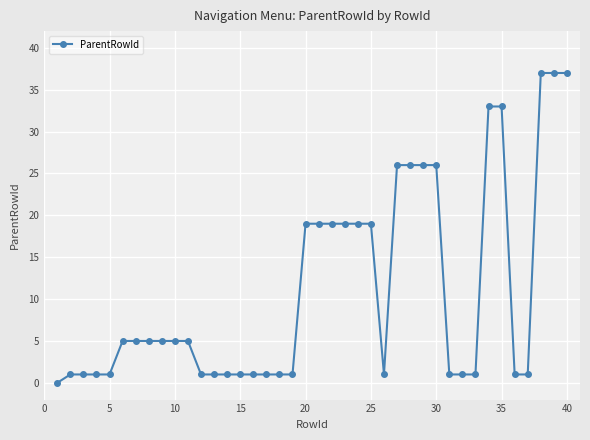

What is the value of the 39th point from the left?

37